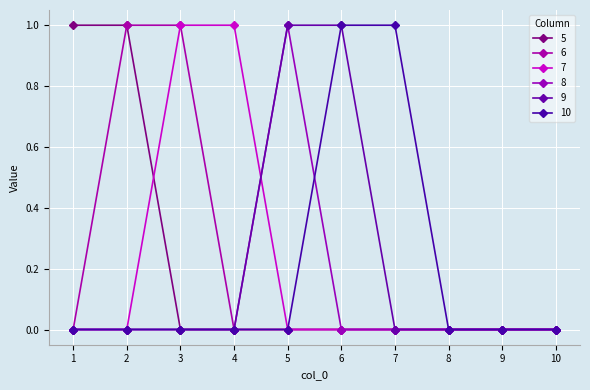

True or false: 7 has a value of 0 at 1.

True